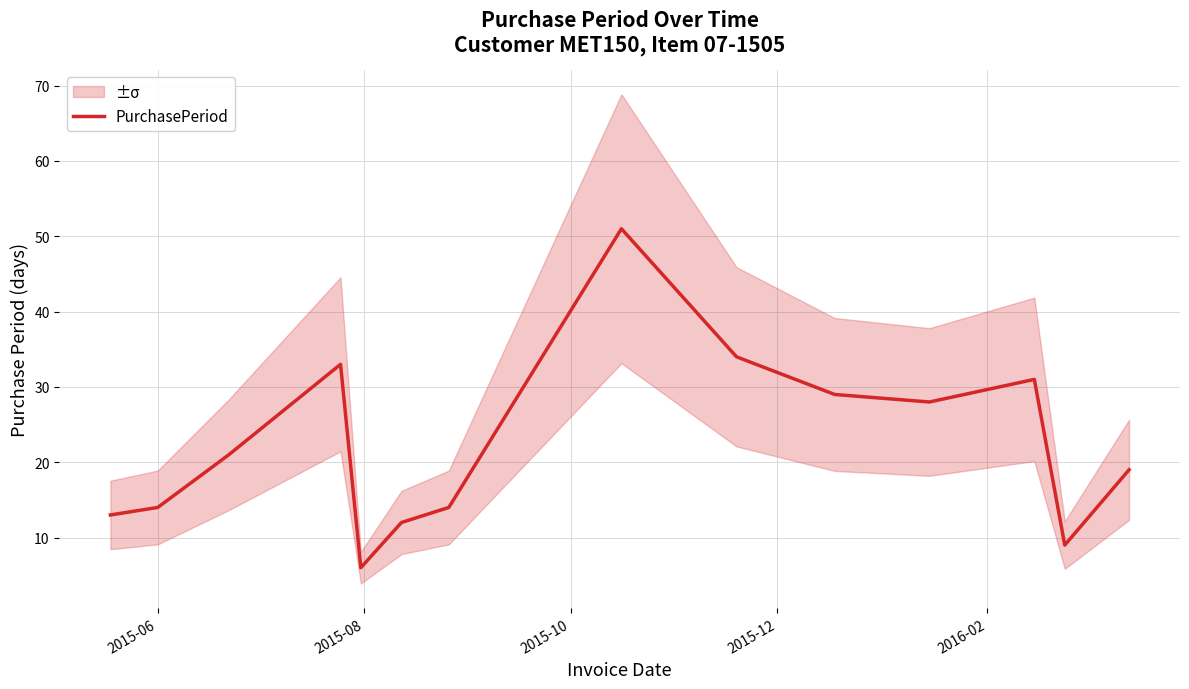

Reading right to left, list all the values displayed in this chart.

19	9	31	28	29	34	51	14	12	6	33	21	14	13